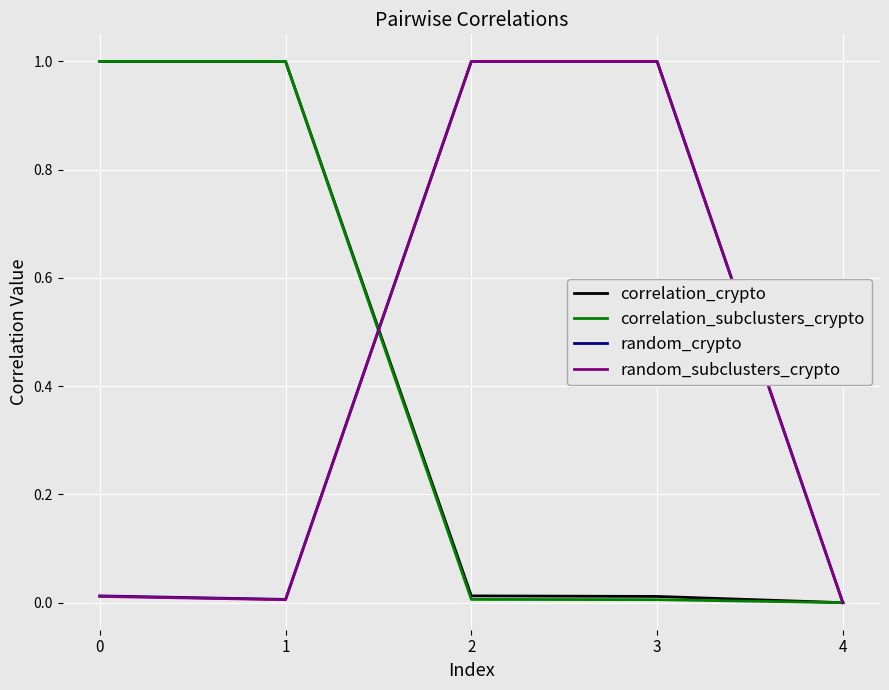

The random_crypto series shows 0.6 at 2. True or false?

False